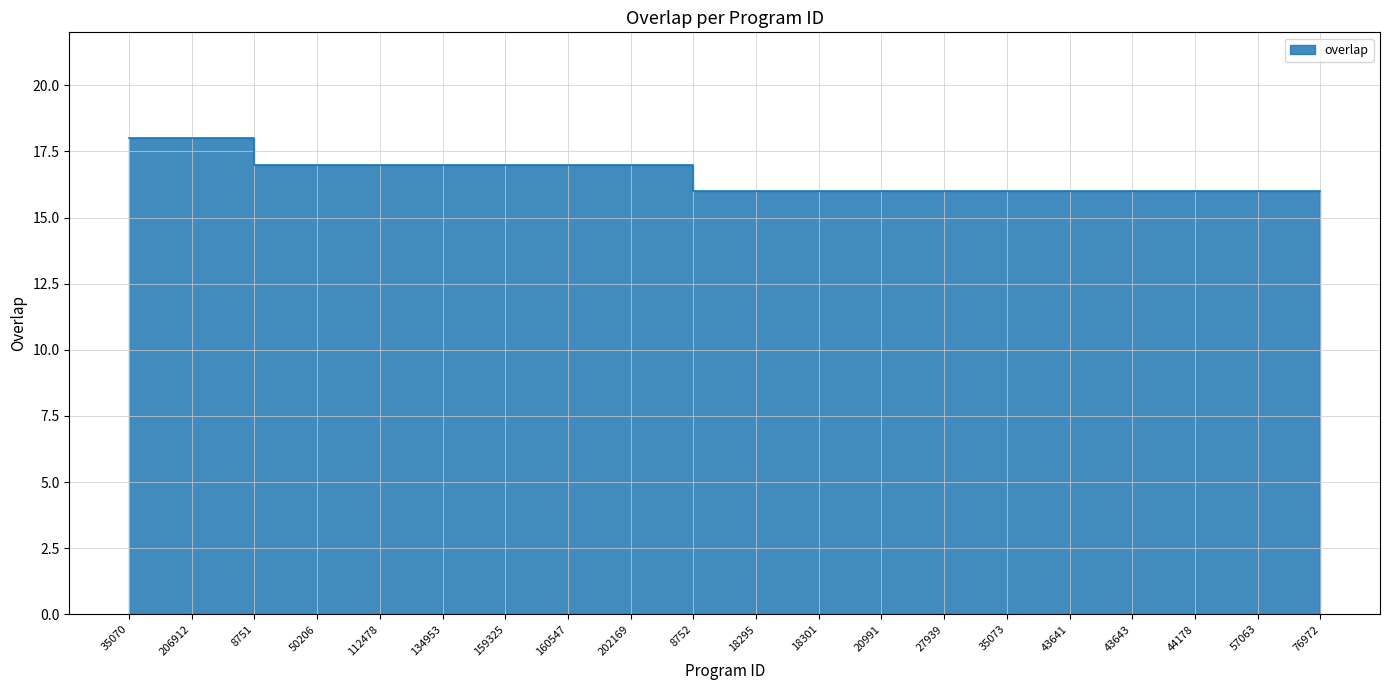

What is the value of the 4th point from the left?

17